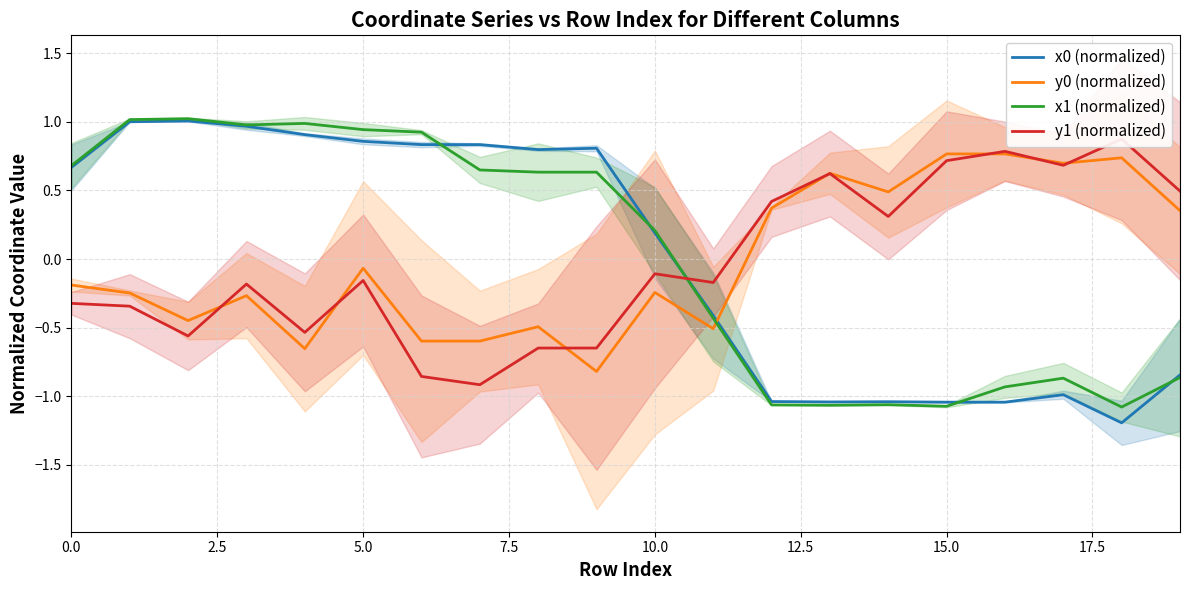

How many times do y1 (normalized) and x0 (normalized) cross each other?

1